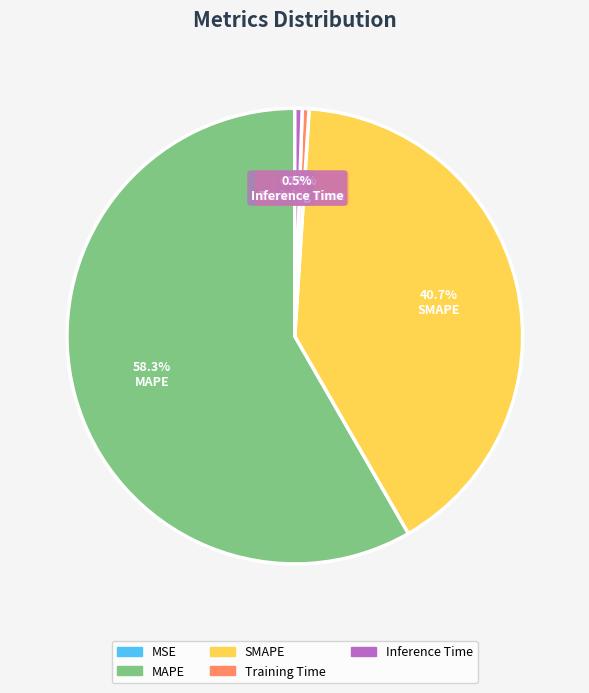

The SMAPE slice represents 41% of the pie. True or false?

True